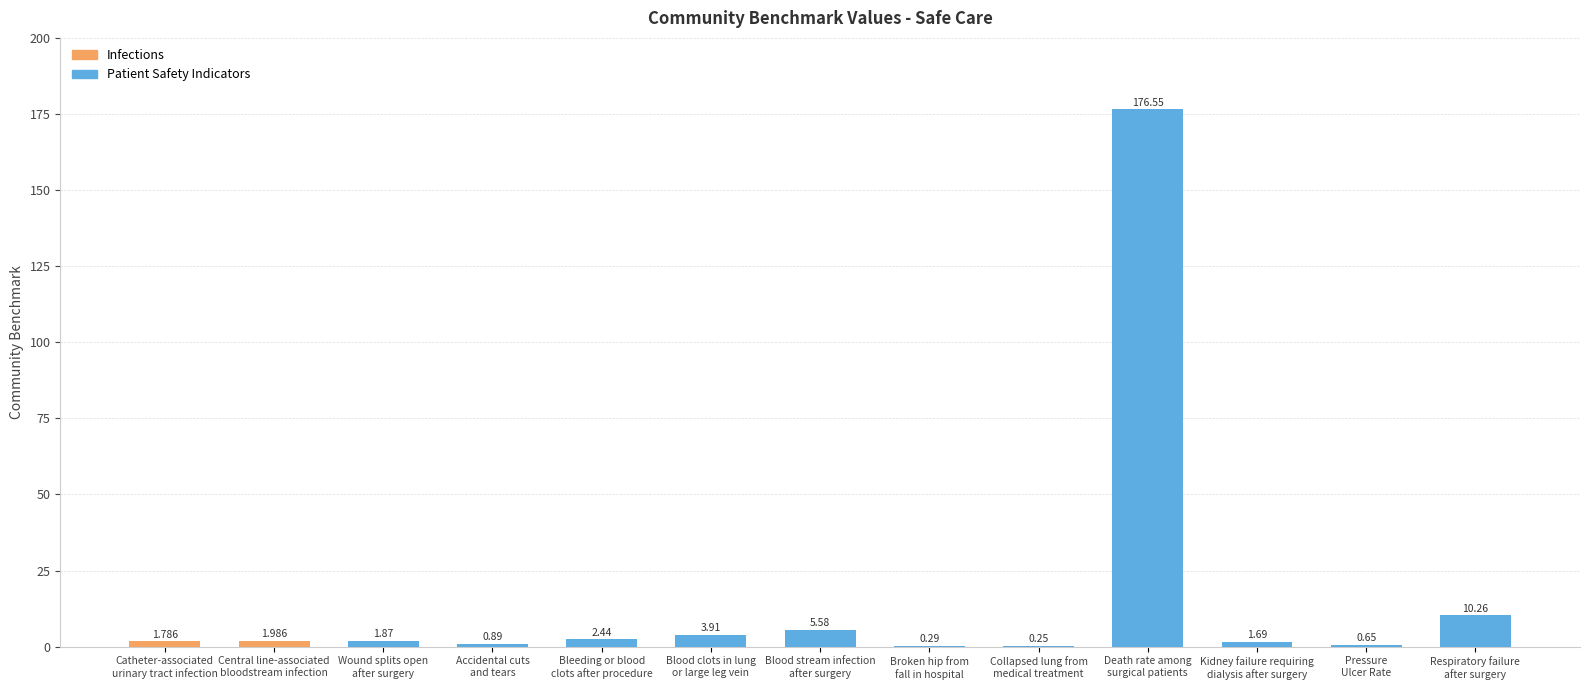

The chart shows a value of 1.7 at Kidney failure requiring
dialysis after surgery. True or false?

True